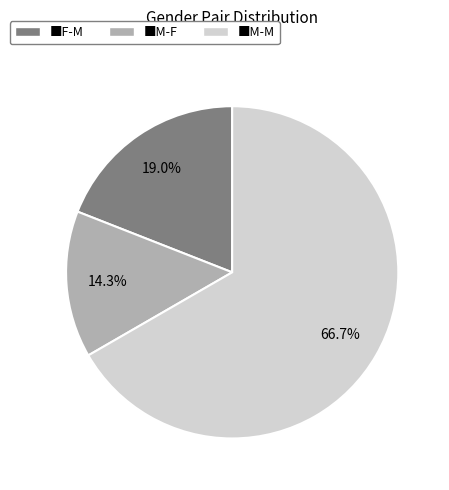

Does any single category account for the majority?

Yes